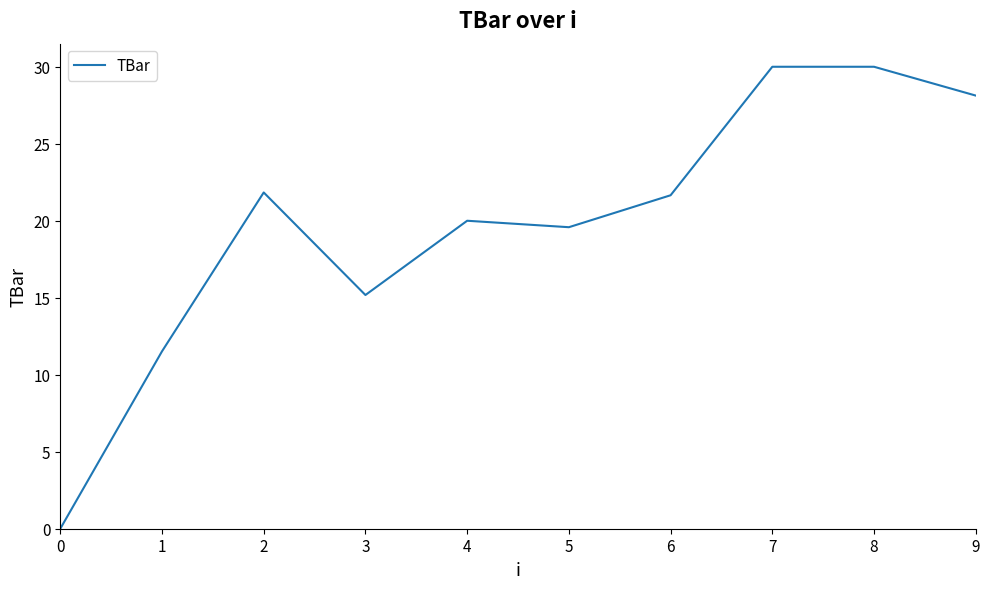

Approximately how many times larger is the value at 5 compared to 6?

0.9